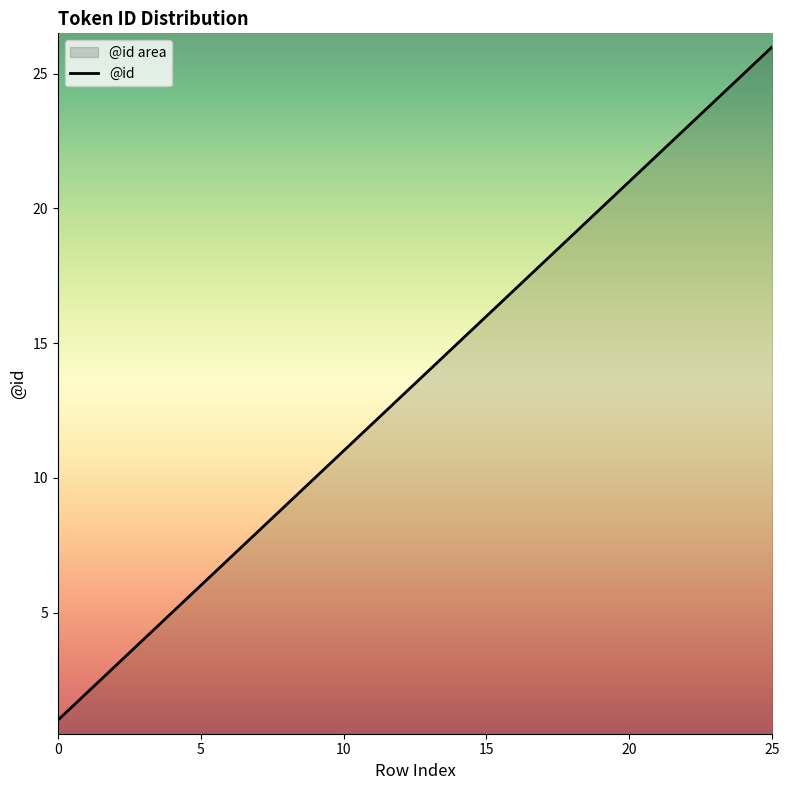

Reading left to right, list all the values displayed in this chart.

1	2	3	4	5	6	7	8	9	10	11	12	13	14	15	16	17	18	19	20	21	22	23	24	25	26